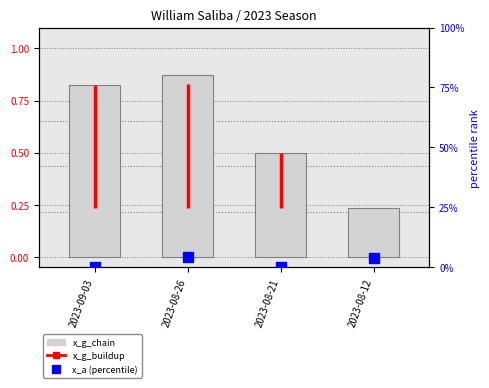

Which series has the largest total across all categories?

x_a (percentile)